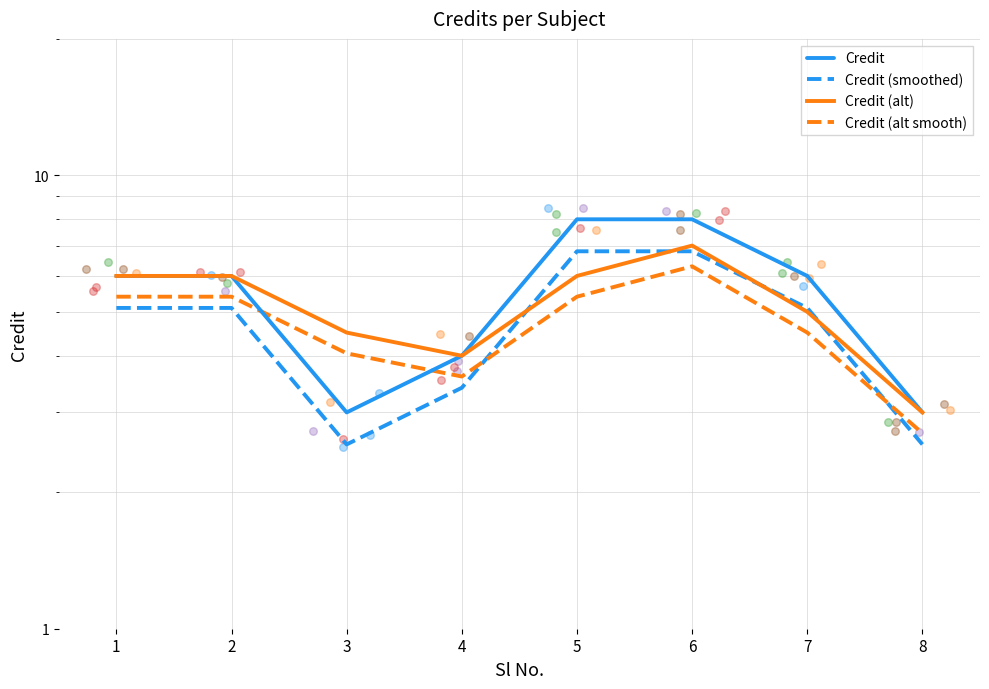

What are all the series names shown in the legend?

Credit, Credit (smoothed), Credit (alt), Credit (alt smooth)